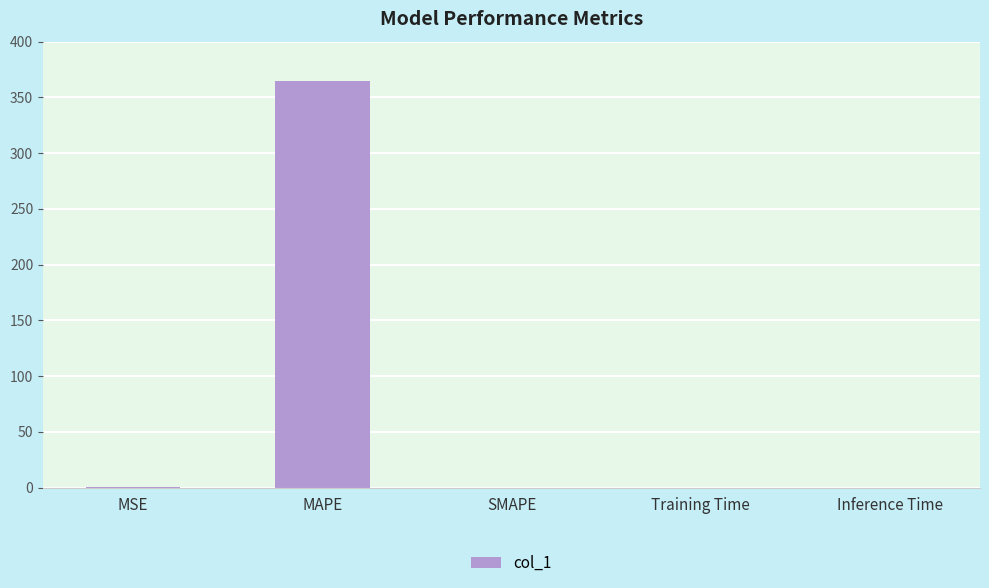

What is the sum of all values?

365.0